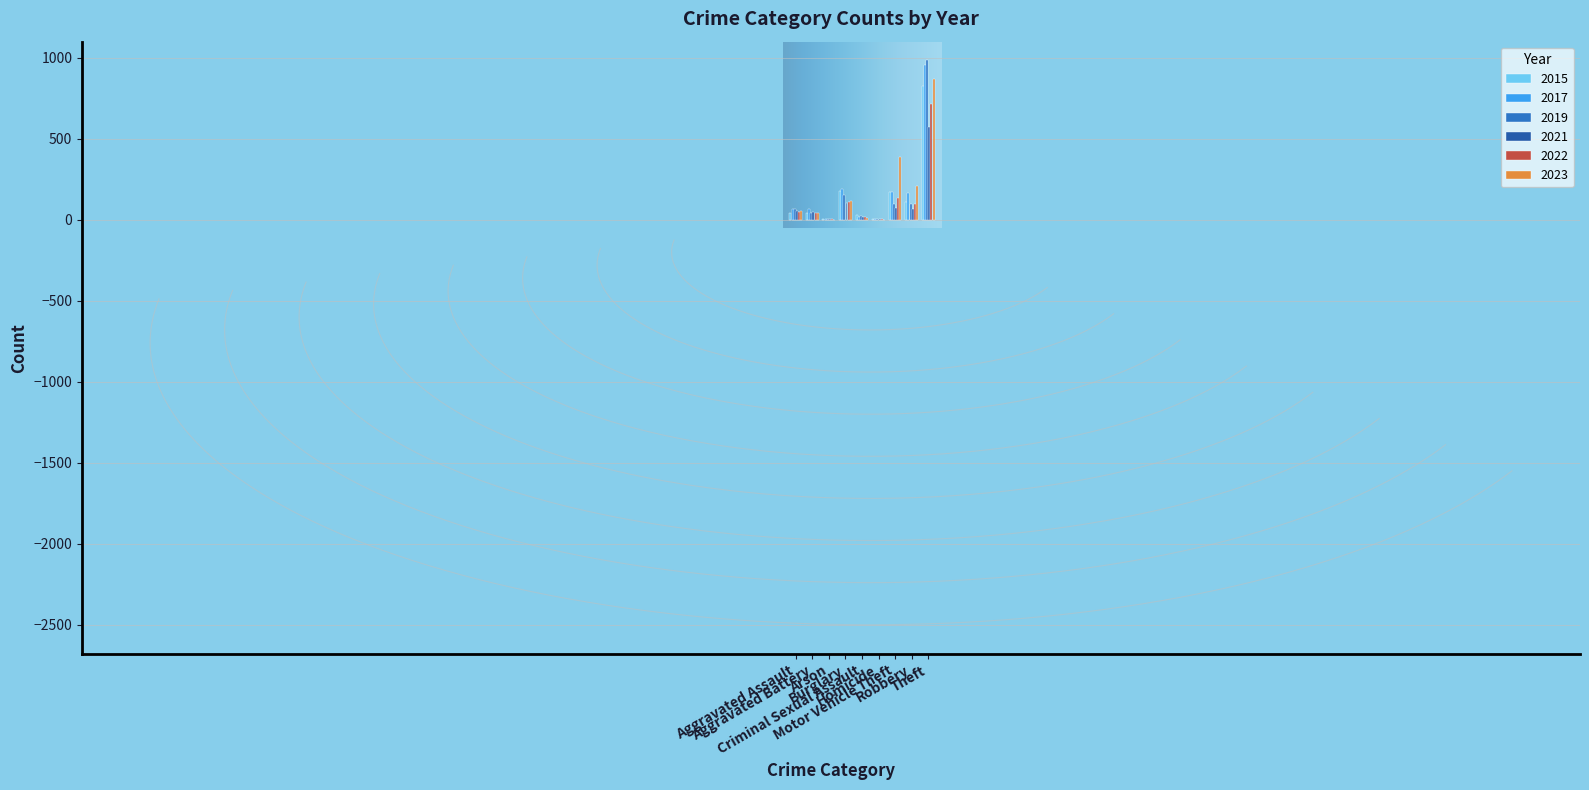

Reading right to left, transcribe all the data shown in this chart.

2015: Theft=825	Robbery=112	Motor Vehicle Theft=171	Homicide=5	Criminal Sexual Assault=27	Burglary=179	Arson=7	Aggravated Battery=45	Aggravated Assault=41
2017: Theft=956	Robbery=163	Motor Vehicle Theft=171	Homicide=4	Criminal Sexual Assault=20	Burglary=191	Arson=7	Aggravated Battery=67	Aggravated Assault=67
2019: Theft=989	Robbery=99	Motor Vehicle Theft=100	Homicide=4	Criminal Sexual Assault=23	Burglary=153	Arson=5	Aggravated Battery=41	Aggravated Assault=66
2021: Theft=571	Robbery=67	Motor Vehicle Theft=70	Homicide=3	Criminal Sexual Assault=20	Burglary=104	Arson=4	Aggravated Battery=50	Aggravated Assault=52
2022: Theft=715	Robbery=97	Motor Vehicle Theft=135	Homicide=6	Criminal Sexual Assault=18	Burglary=108	Arson=3	Aggravated Battery=45	Aggravated Assault=47
2023: Theft=871	Robbery=211	Motor Vehicle Theft=387	Homicide=1	Criminal Sexual Assault=11	Burglary=114	Arson=2	Aggravated Battery=42	Aggravated Assault=56